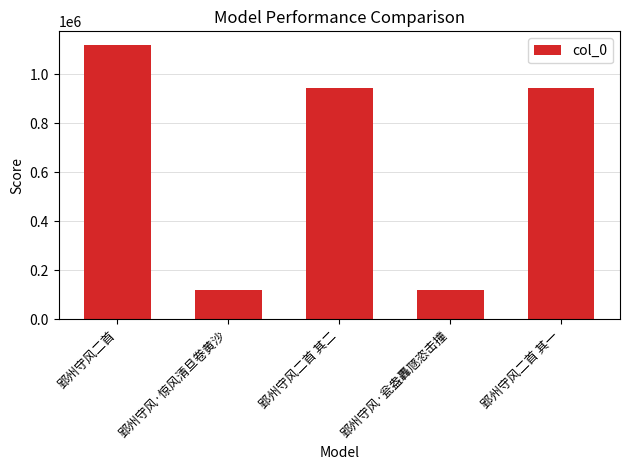

What is the change in value from 郢州守风二首 to 郢州守风·惊风清旦卷黄沙?

-997749